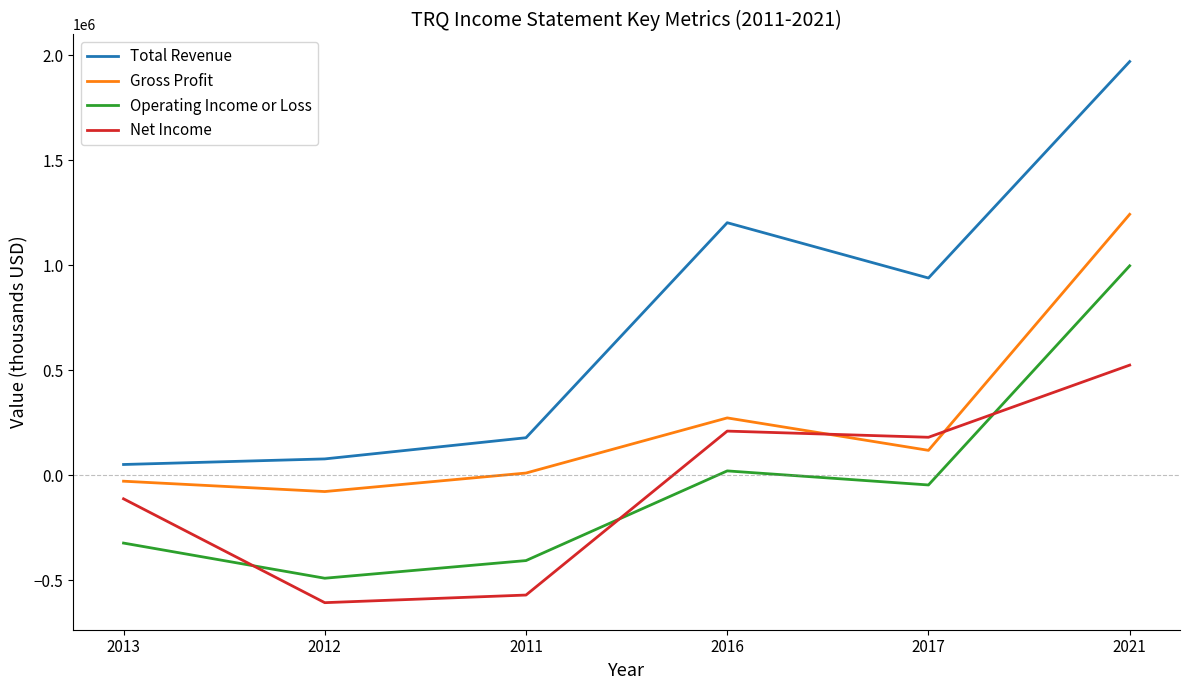

Is the value of Gross Profit at 2011 greater than the value of Net Income at 2016?

No